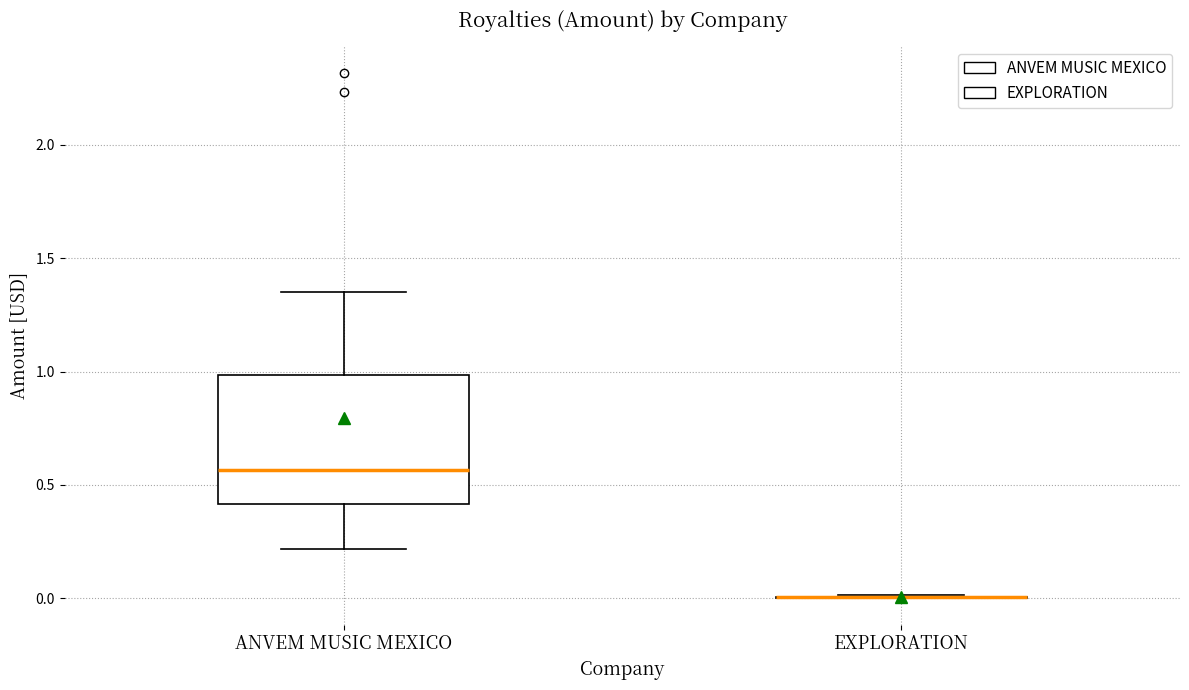

Where does the lower whisker of the box for ANVEM MUSIC MEXICO end on the y-axis? The values are not printed on the chart, so give them approximately, as read against the axis.

0.20